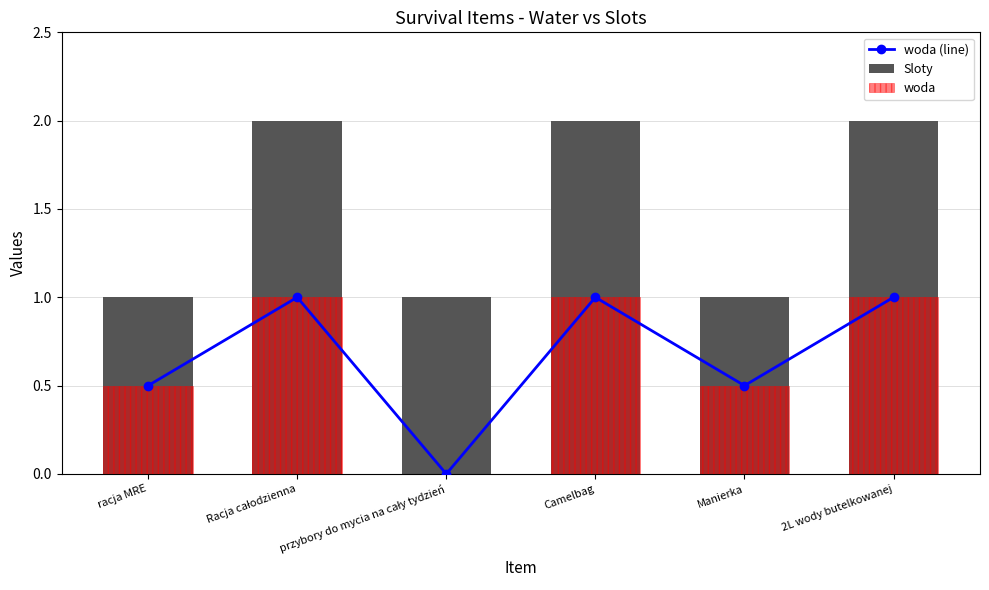

Which category has the lowest value across all series?

przybory do mycia na cały tydzień